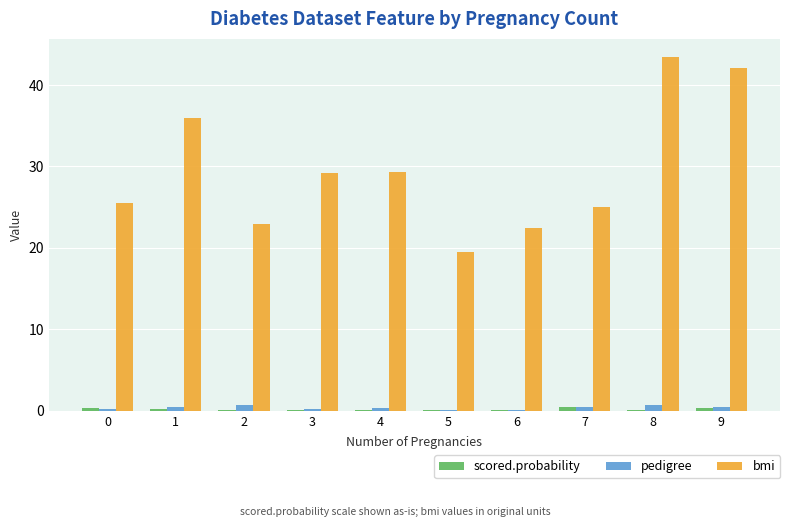

At which category is the sum across all series the highest?

8